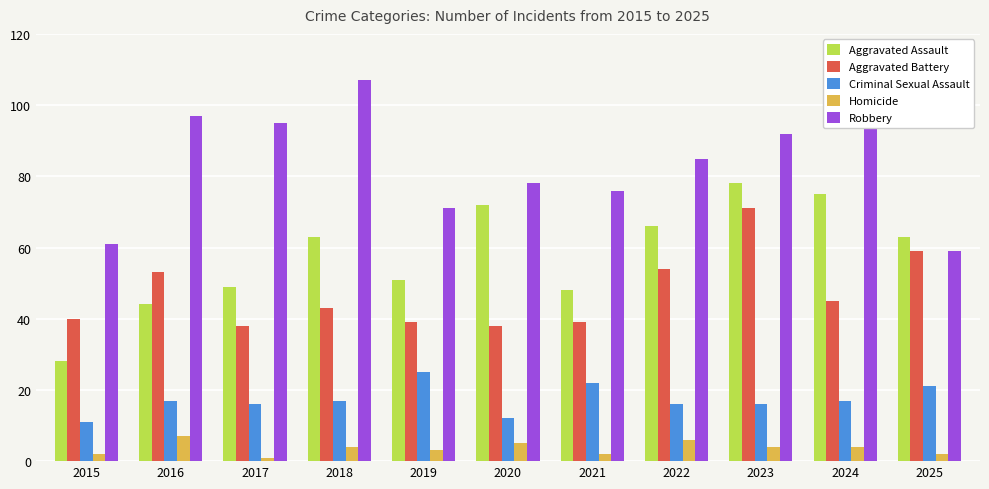

Does the chart contain stacked bars?

No